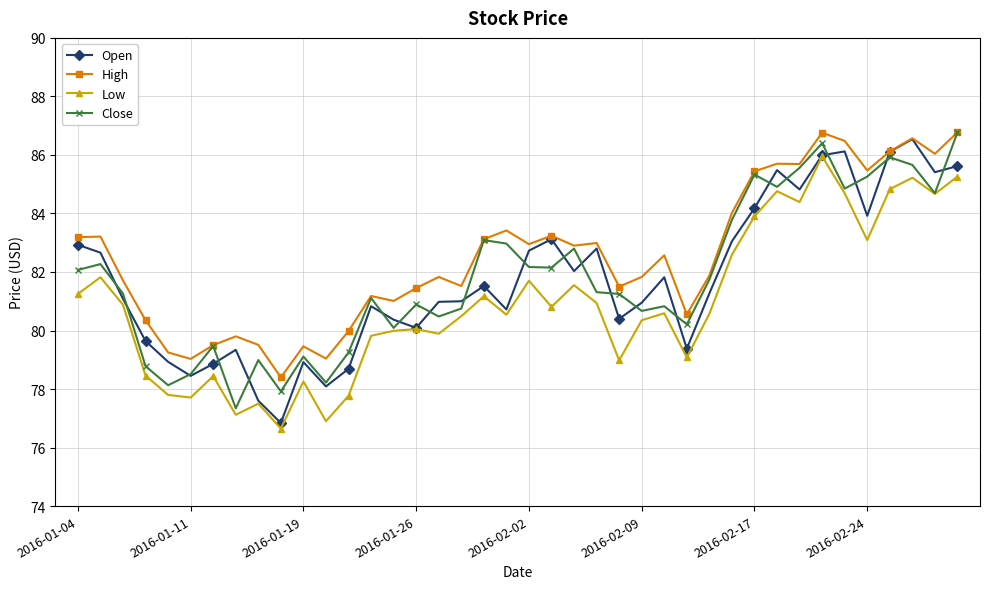

What is the smallest value displayed?

76.7